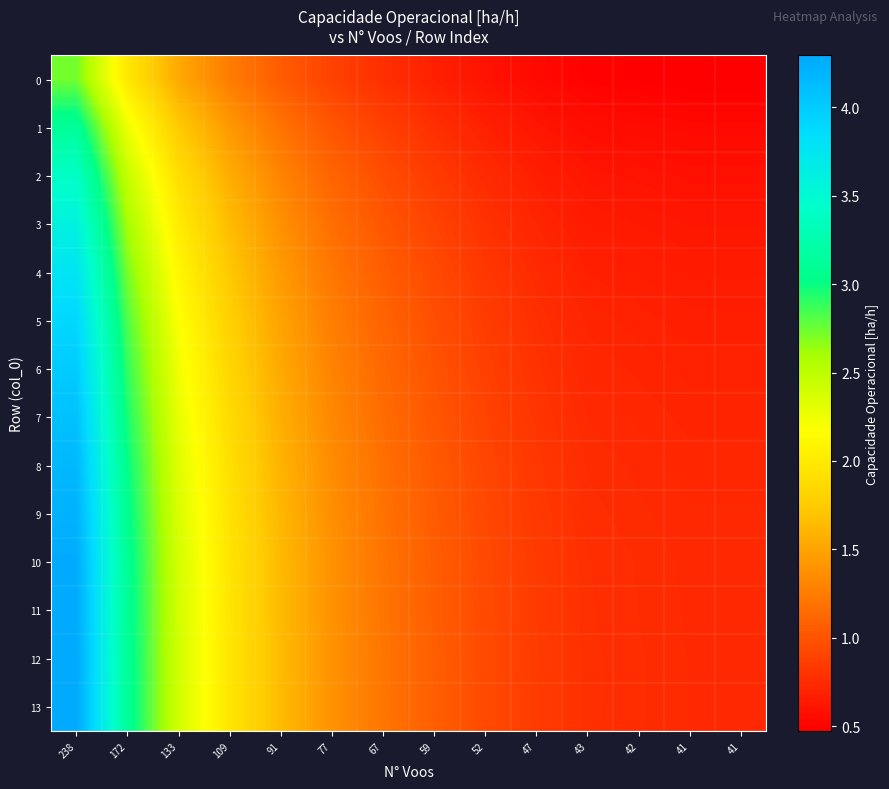

Reading left to right, list all the values displayed in this chart.

0: 238=2.7	172=2.0	133=1.5	109=1.3	91=1.0	77=0.9	67=0.8	59=0.7	52=0.6	47=0.5	43=0.5	42=0.5	41=0.5	41=0.5
1: 238=3.1	172=2.3	133=1.7	109=1.4	91=1.2	77=1.0	67=0.9	59=0.8	52=0.7	47=0.6	43=0.6	42=0.6	41=0.5	41=0.5
2: 238=3.4	172=2.5	133=1.9	109=1.6	91=1.3	77=1.1	67=1.0	59=0.8	52=0.7	47=0.7	43=0.6	42=0.6	41=0.6	41=0.6
3: 238=3.6	172=2.6	133=2.0	109=1.6	91=1.4	77=1.2	67=1.0	59=0.9	52=0.8	47=0.7	43=0.7	42=0.6	41=0.6	41=0.6
4: 238=3.8	172=2.7	133=2.1	109=1.7	91=1.4	77=1.2	67=1.1	59=0.9	52=0.8	47=0.7	43=0.7	42=0.7	41=0.6	41=0.6
5: 238=3.9	172=2.8	133=2.2	109=1.8	91=1.5	77=1.3	67=1.1	59=1.0	52=0.9	47=0.8	43=0.7	42=0.7	41=0.7	41=0.7
6: 238=4.0	172=2.9	133=2.2	109=1.8	91=1.5	77=1.3	67=1.1	59=1.0	52=0.9	47=0.8	43=0.7	42=0.7	41=0.7	41=0.7
7: 238=4.1	172=3.0	133=2.3	109=1.9	91=1.6	77=1.3	67=1.2	59=1.0	52=0.9	47=0.8	43=0.7	42=0.7	41=0.7	41=0.7
8: 238=4.2	172=3.0	133=2.3	109=1.9	91=1.6	77=1.3	67=1.2	59=1.0	52=0.9	47=0.8	43=0.8	42=0.7	41=0.7	41=0.7
9: 238=4.2	172=3.1	133=2.4	109=1.9	91=1.6	77=1.4	67=1.2	59=1.0	52=0.9	47=0.8	43=0.8	42=0.7	41=0.7	41=0.7
10: 238=4.3	172=3.1	133=2.4	109=2.0	91=1.6	77=1.4	67=1.2	59=1.1	52=0.9	47=0.8	43=0.8	42=0.8	41=0.7	41=0.7
11: 238=4.3	172=3.1	133=2.4	109=2.0	91=1.6	77=1.4	67=1.2	59=1.1	52=0.9	47=0.8	43=0.8	42=0.8	41=0.7	41=0.7
12: 238=4.3	172=3.1	133=2.4	109=2.0	91=1.6	77=1.4	67=1.2	59=1.1	52=0.9	47=0.8	43=0.8	42=0.8	41=0.7	41=0.7
13: 238=4.3	172=3.1	133=2.4	109=2.0	91=1.6	77=1.4	67=1.2	59=1.1	52=0.9	47=0.8	43=0.8	42=0.8	41=0.7	41=0.7